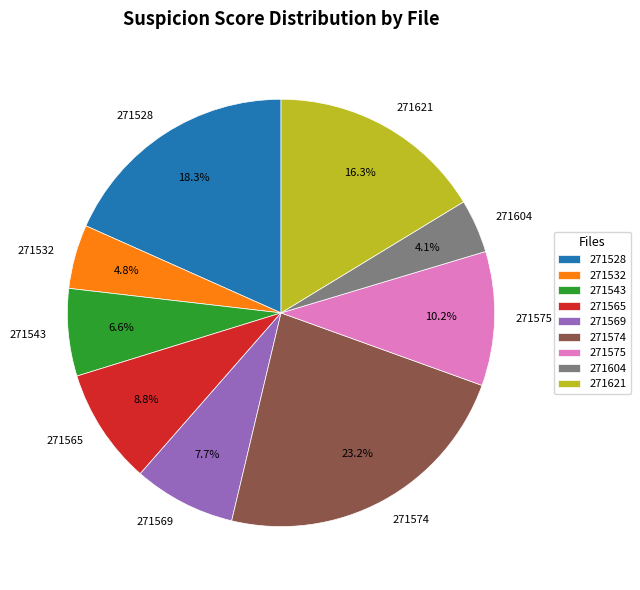

Between 271528 and 271575, which is larger?

271528